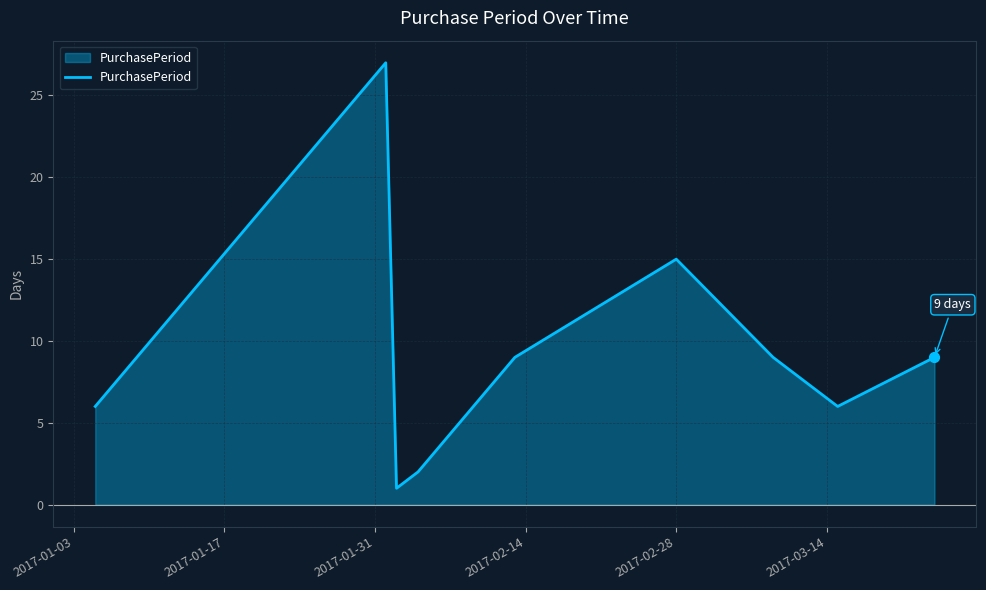

What is the maximum value shown in the chart?

27